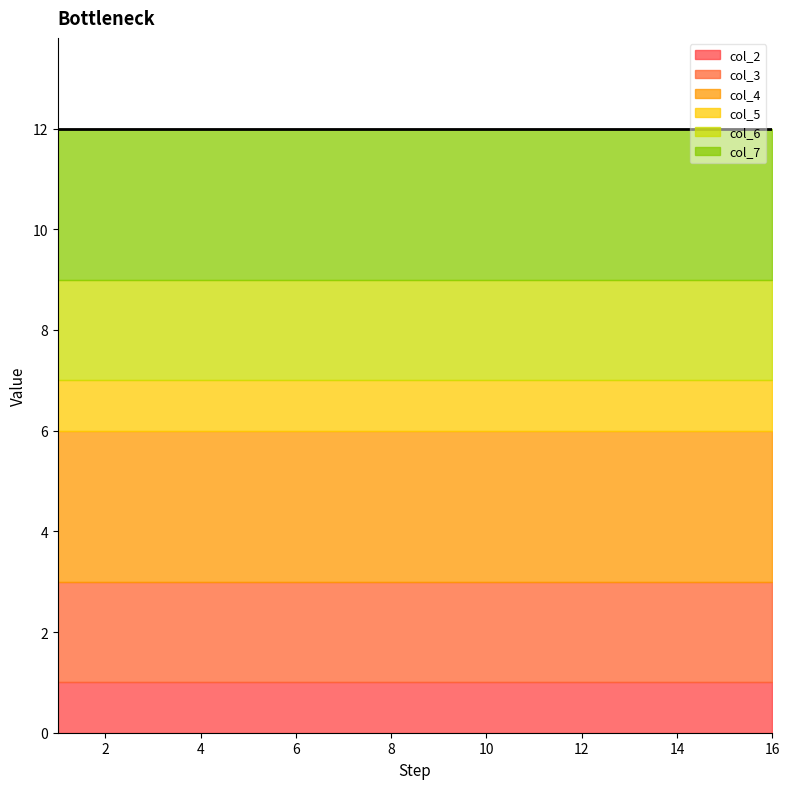

True or false: col_4 and col_3 intersect in this chart.

False